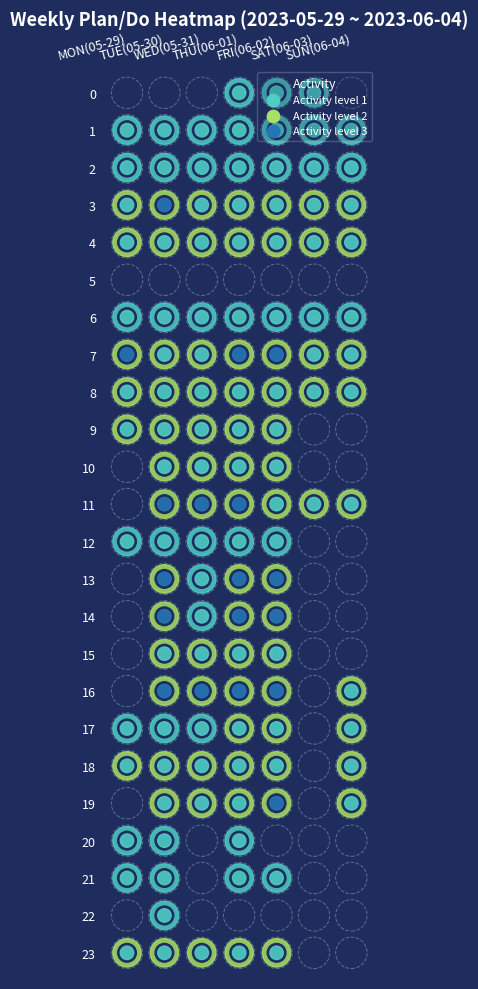

What is the difference between the maximum and minimum values in the 14 series?

3